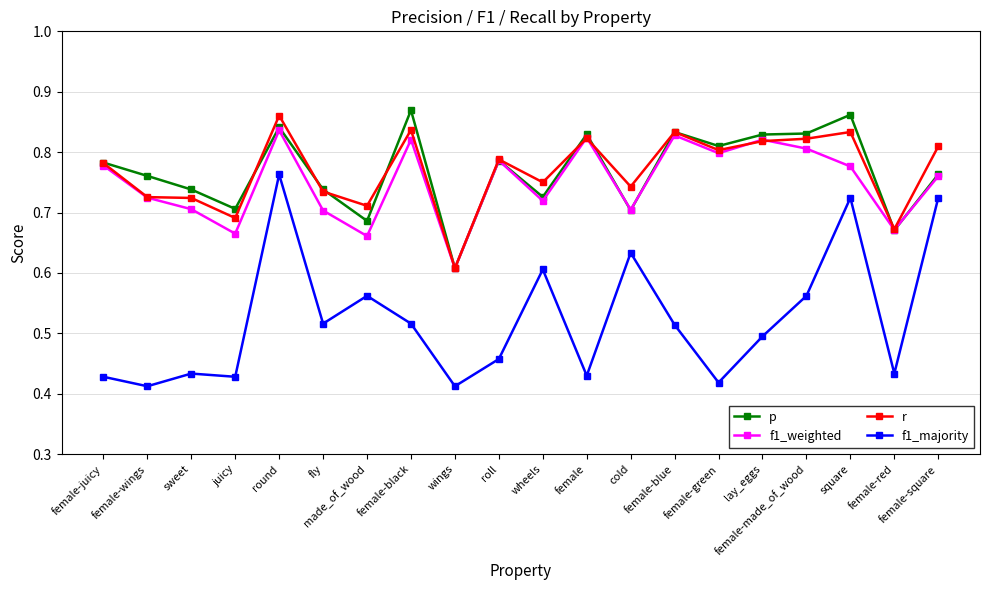

Count the f1_weighted values in the range 0 to 1.

20